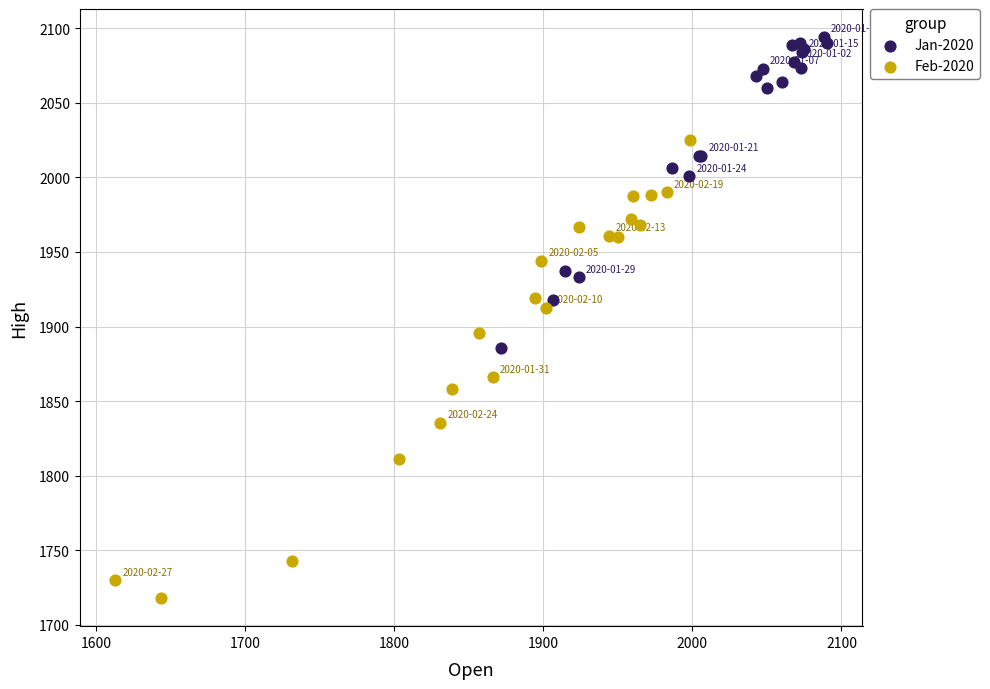

What are all the series names shown in the legend?

Jan-2020, Feb-2020